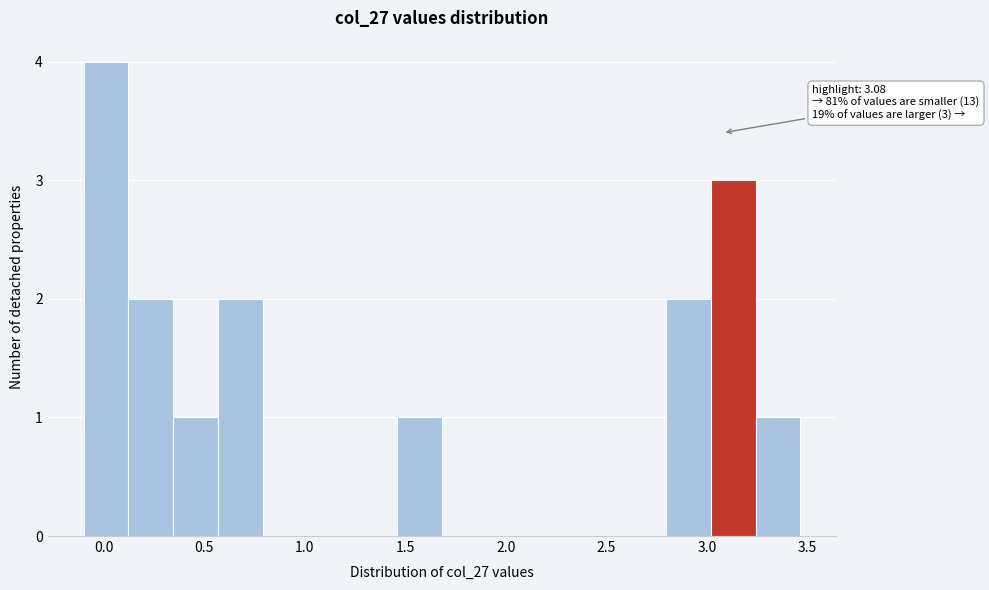

Over which range of the x-axis is the bar tallest?

-0.10 to 0.10